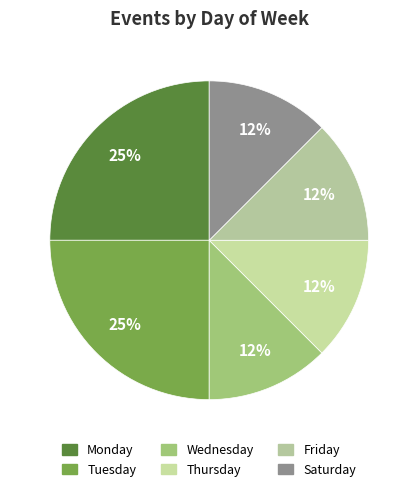

How many slices are in this pie chart?

6